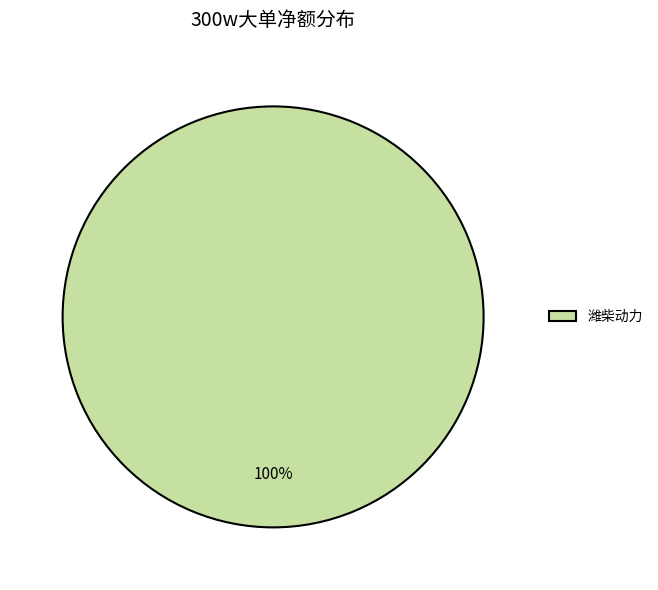

The 潍柴动力 slice represents 100% of the pie. True or false?

True